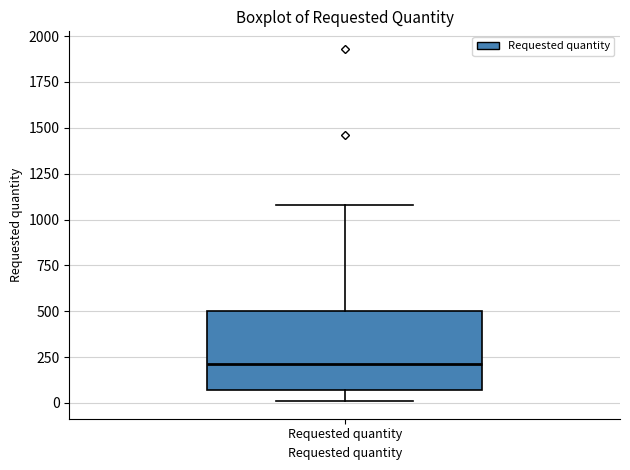

Read this box plot against the y-axis: the position of the median line, the range covered by the box, and the ends of both whiskers. The values are not printed on the chart, so give them approximately, as read against the axis.

median 200, box 50 to 500, whiskers 0 to 1100